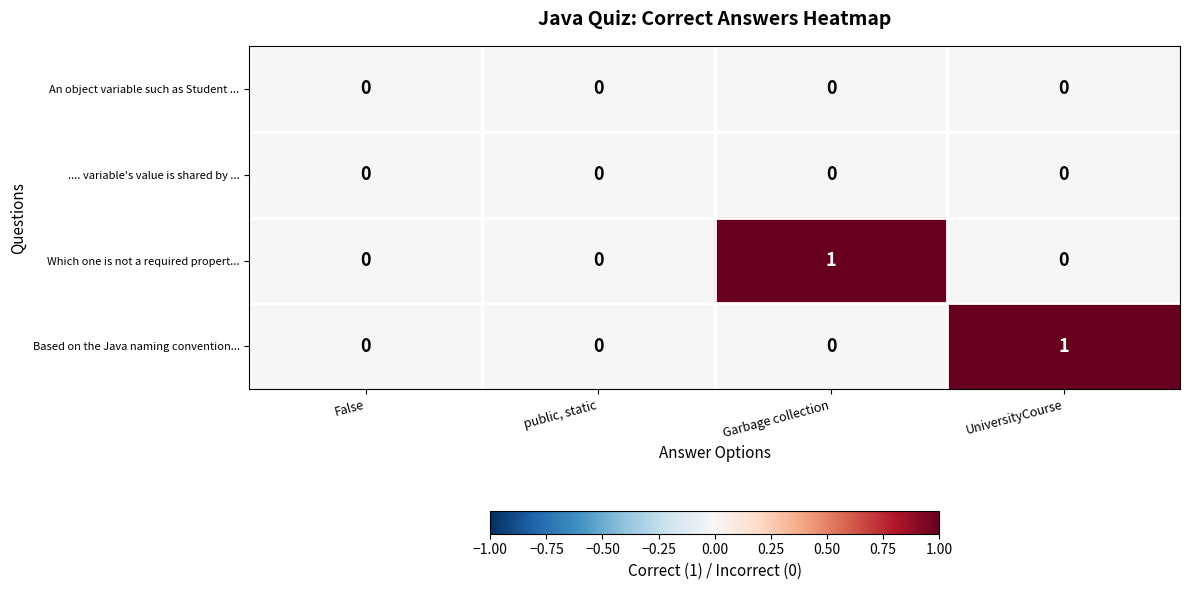

Reading right to left, list all the values displayed in this chart.

An object variable such as Student ...: UniversityCourse=0	Garbage collection=0	public, static=0	False=0
.... variable's value is shared by ...: UniversityCourse=0	Garbage collection=0	public, static=0	False=0
Which one is not a required propert...: UniversityCourse=0	Garbage collection=1	public, static=0	False=0
Based on the Java naming convention...: UniversityCourse=1	Garbage collection=0	public, static=0	False=0